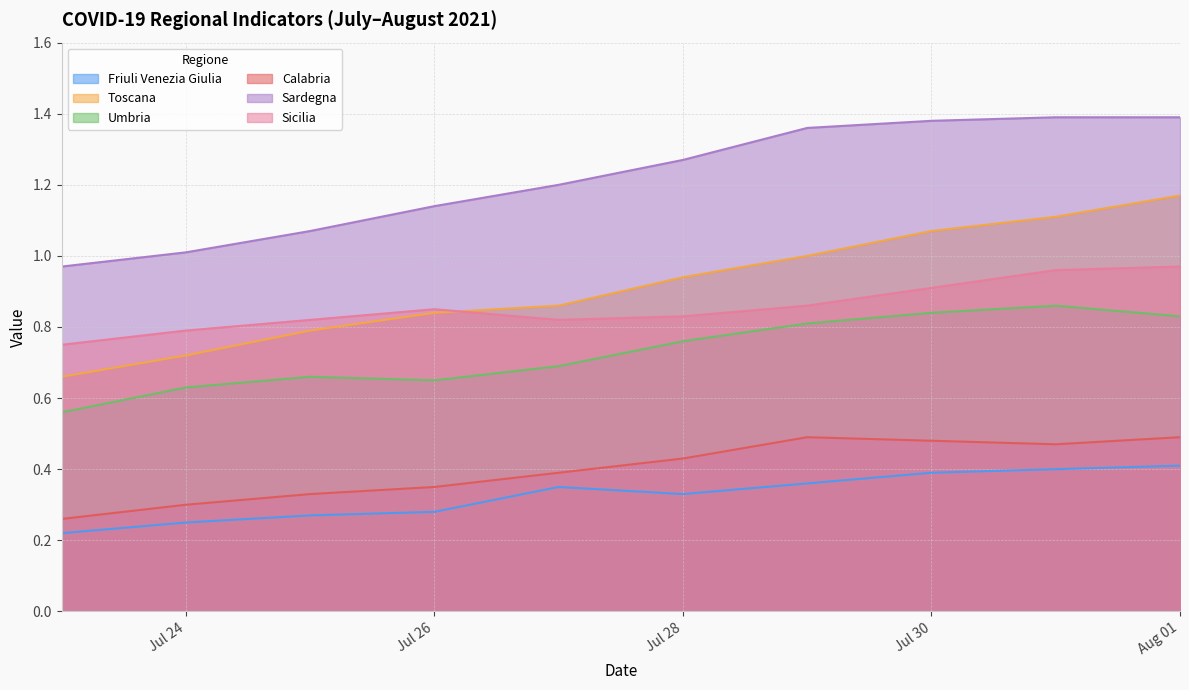

What is the label of the 8th point from the right?

2021-07-25